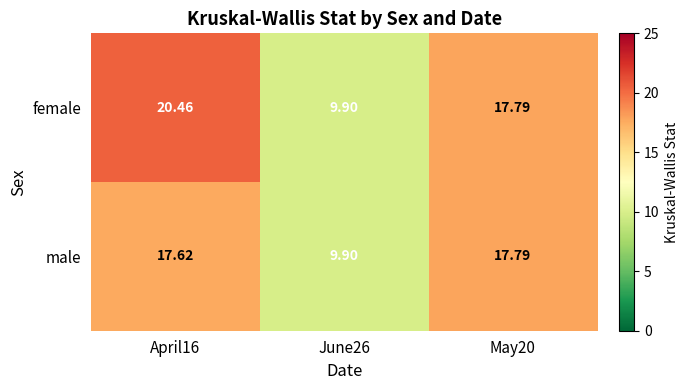

Which series has the largest total across all categories?

female